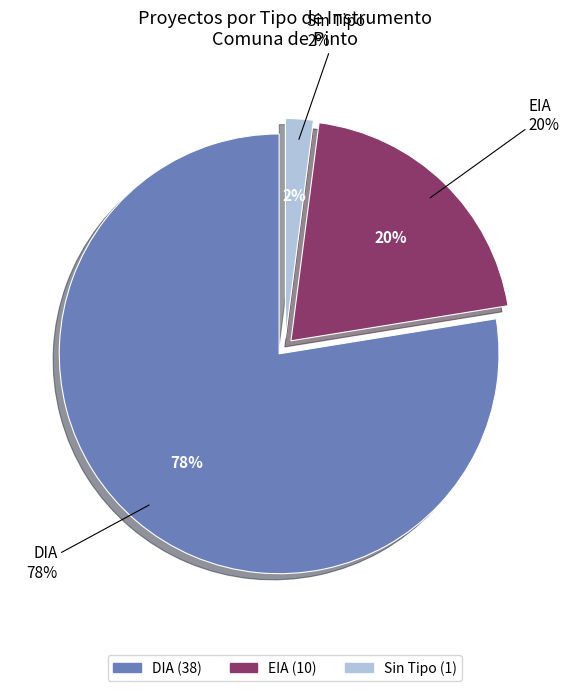

Is the sum of EIA and DIA greater than half?

Yes